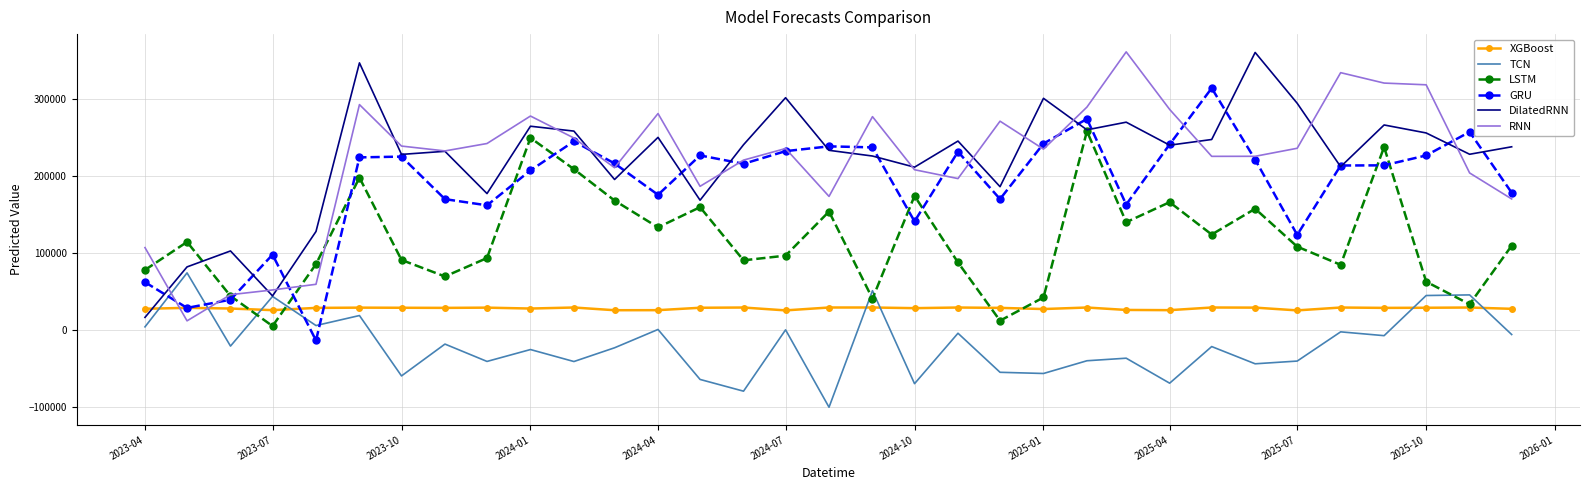

What is the minimum value shown in the chart?

-100404.9